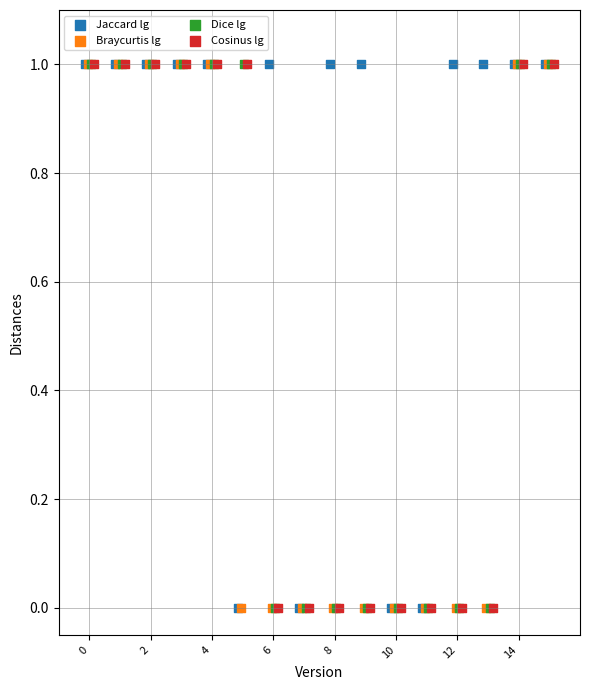

What are all the series names shown in the legend?

Jaccard lg, Braycurtis lg, Dice lg, Cosinus lg